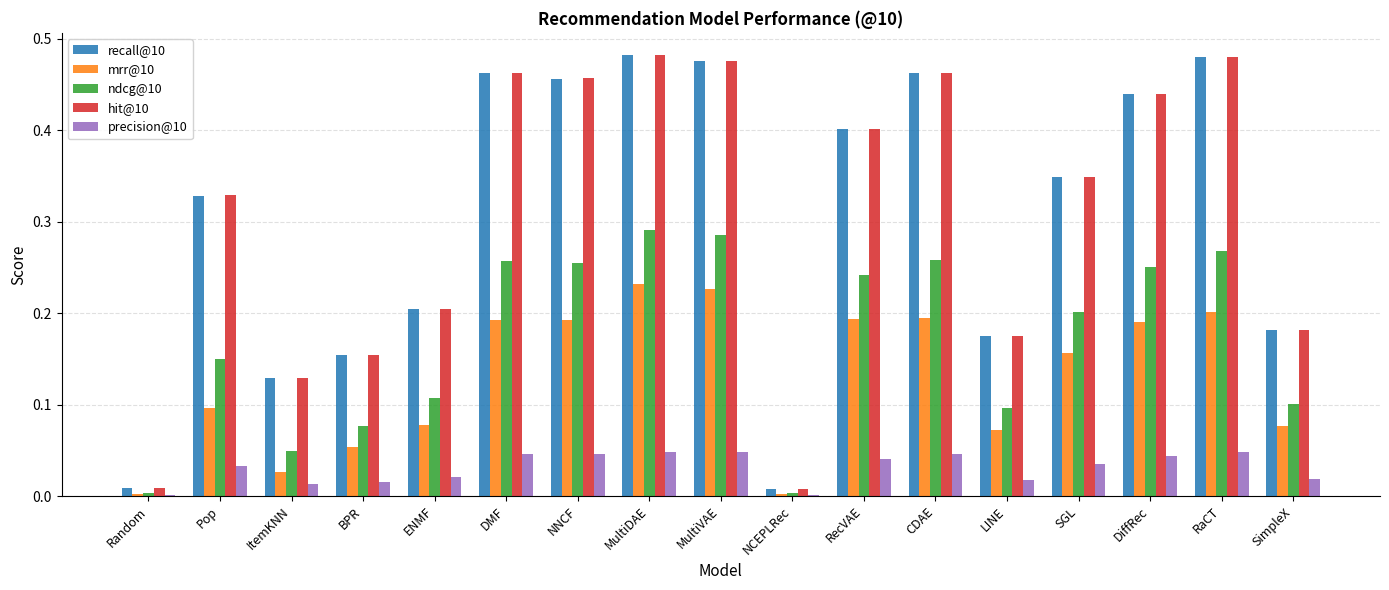

Which series has the widest spread of values?

hit@10